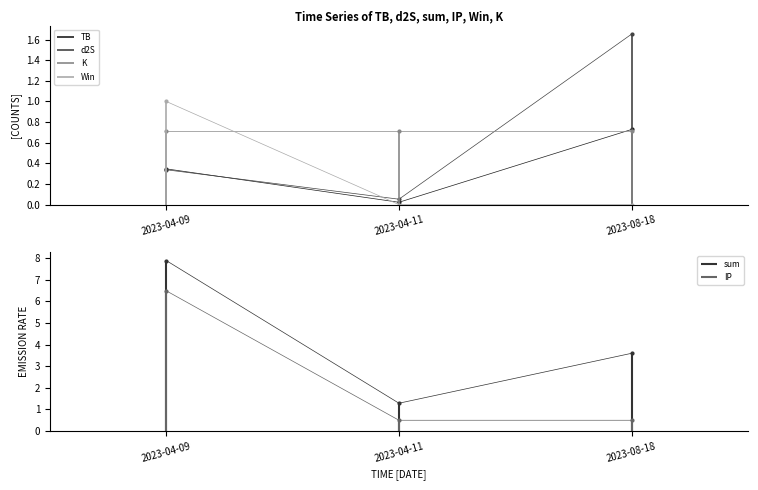

What is the greatest value displayed?

7.9